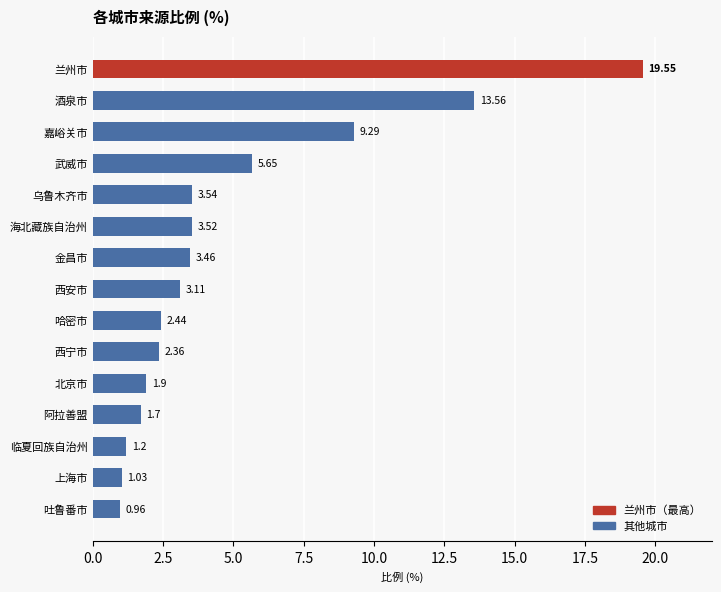

What is the label of the 6th bar from the bottom?

西宁市